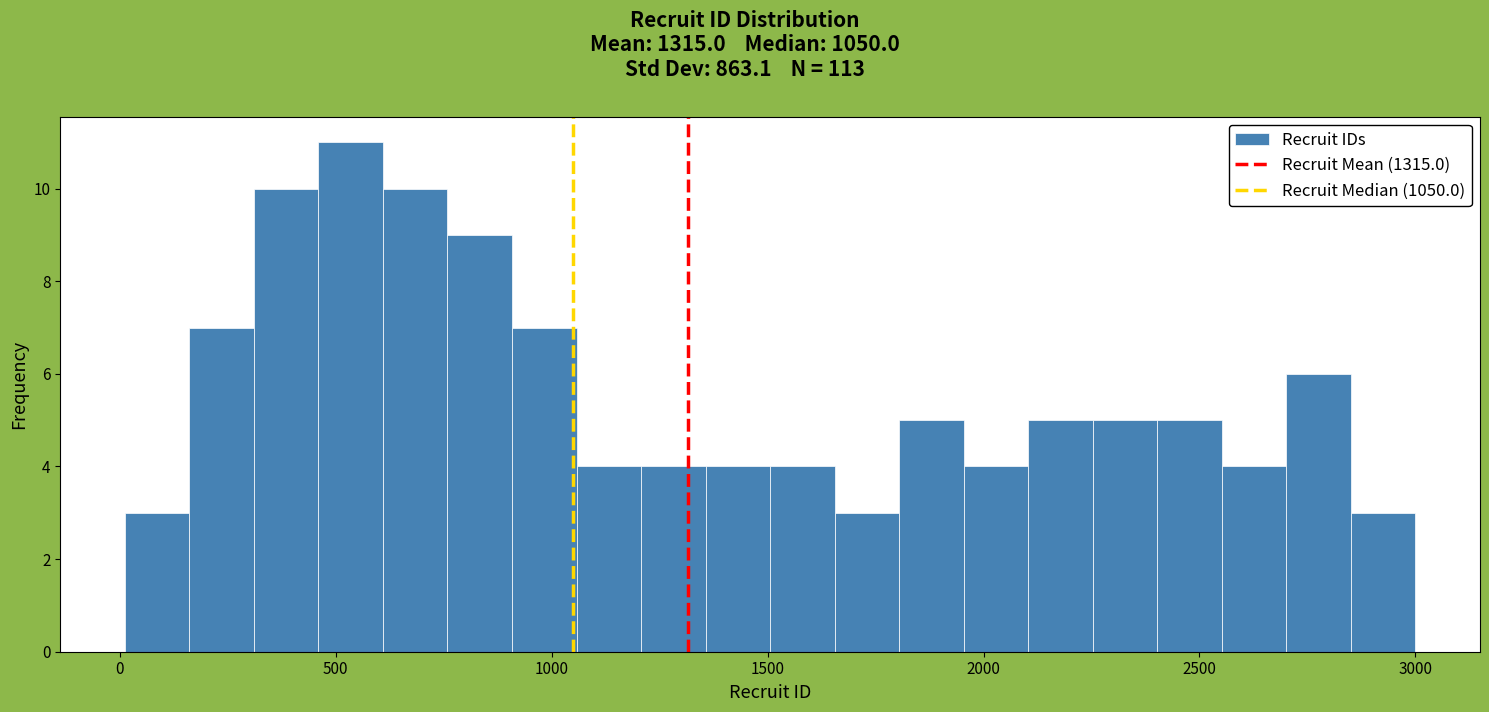

Read against the x-axis, roughly where is the centre of the tallest bar?

550